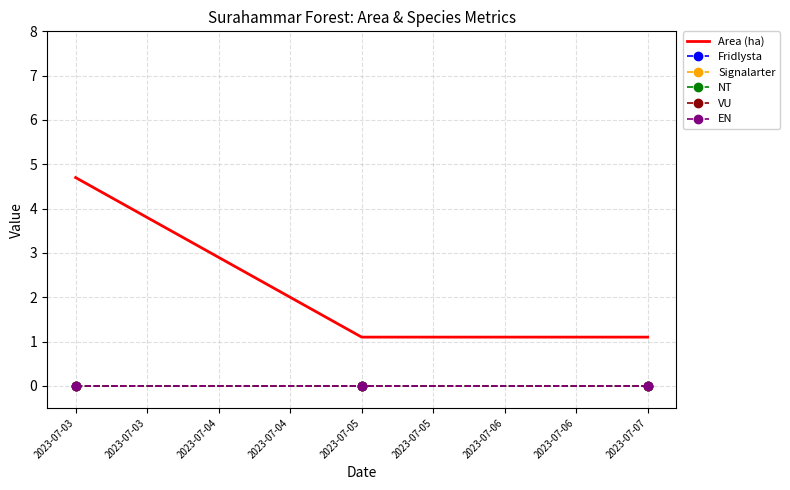

Rank the series by their maximum value, from lowest to highest.

Fridlysta, Signalarter, NT, VU, EN, Area (ha)